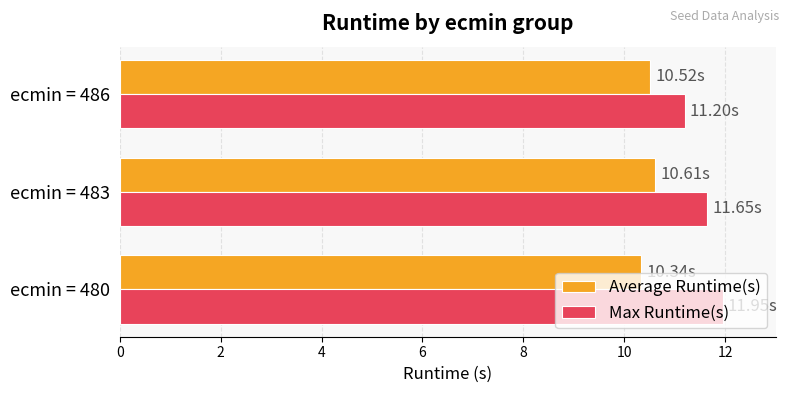

List the labels in order of Max Runtime(s) value, smallest first.

ecmin = 486, ecmin = 483, ecmin = 480